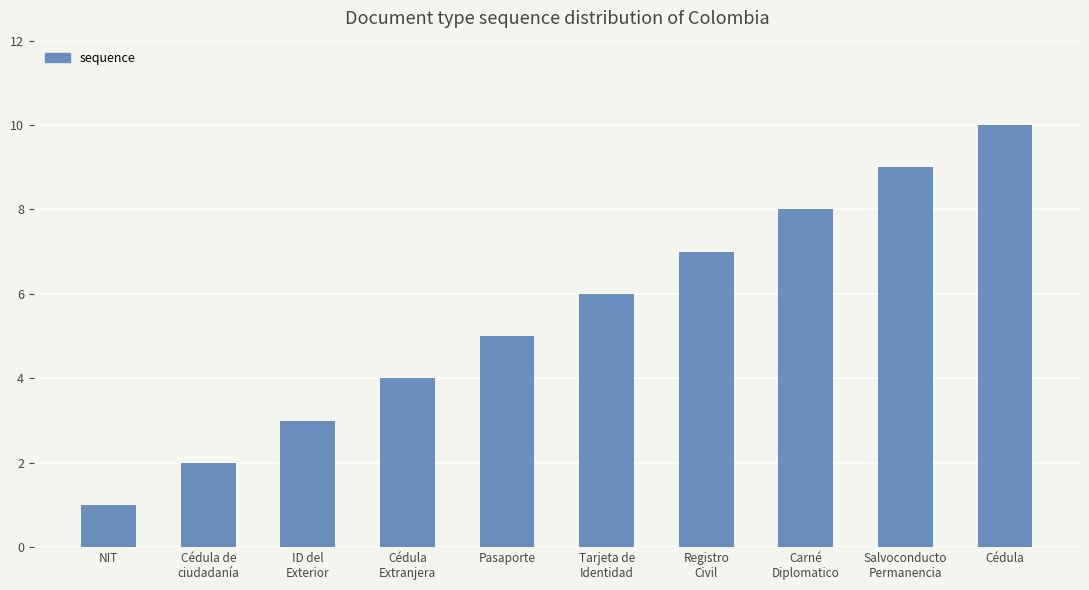

How many categories are shown in the chart?

10